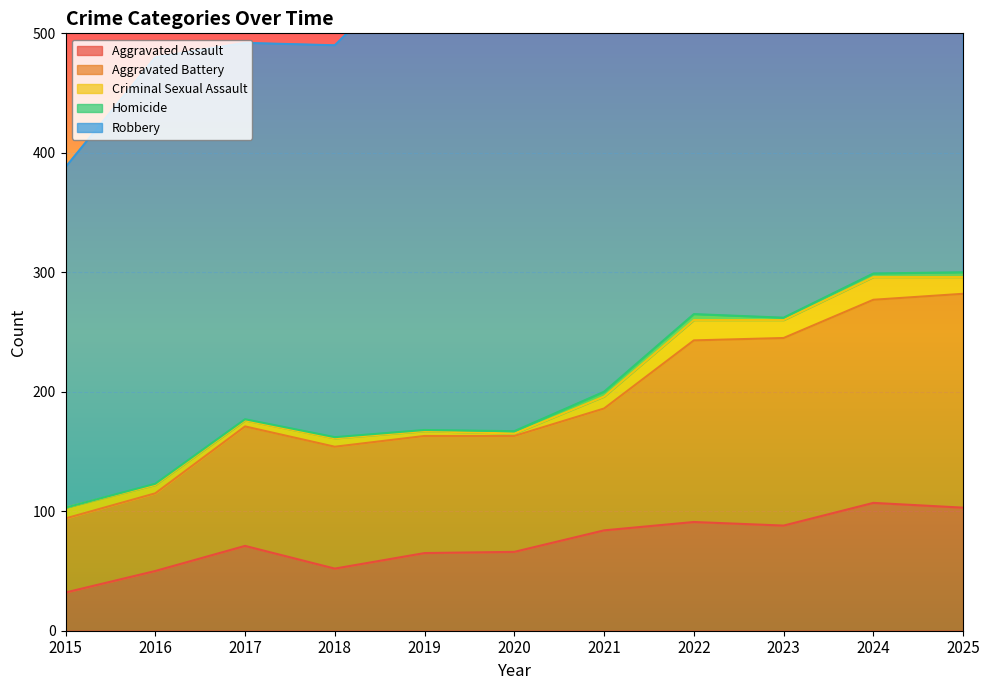

True or false: Criminal Sexual Assault has a value of 17 at 2022.

True